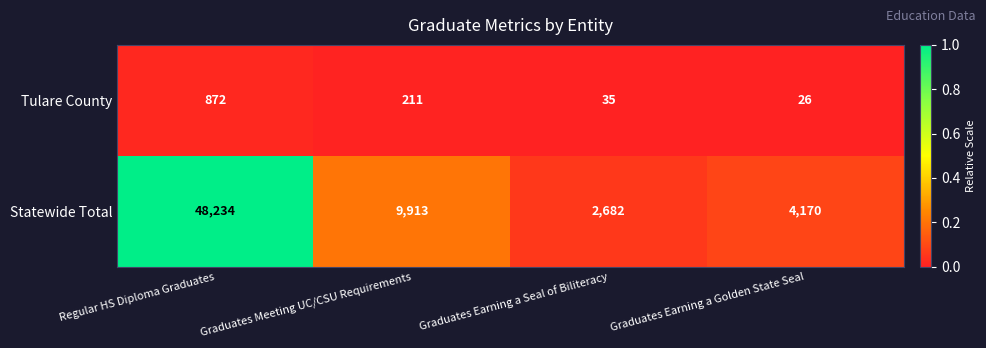

List the series in order of their peak value, highest first.

Statewide Total, Tulare County